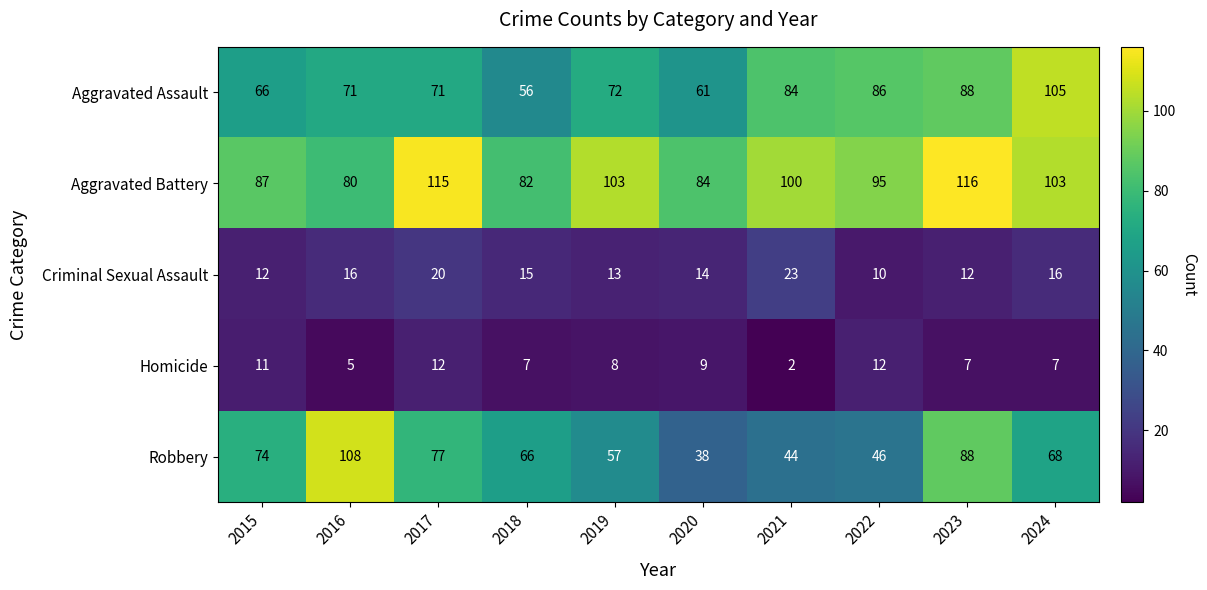

At which category is the sum across all series the highest?

2023